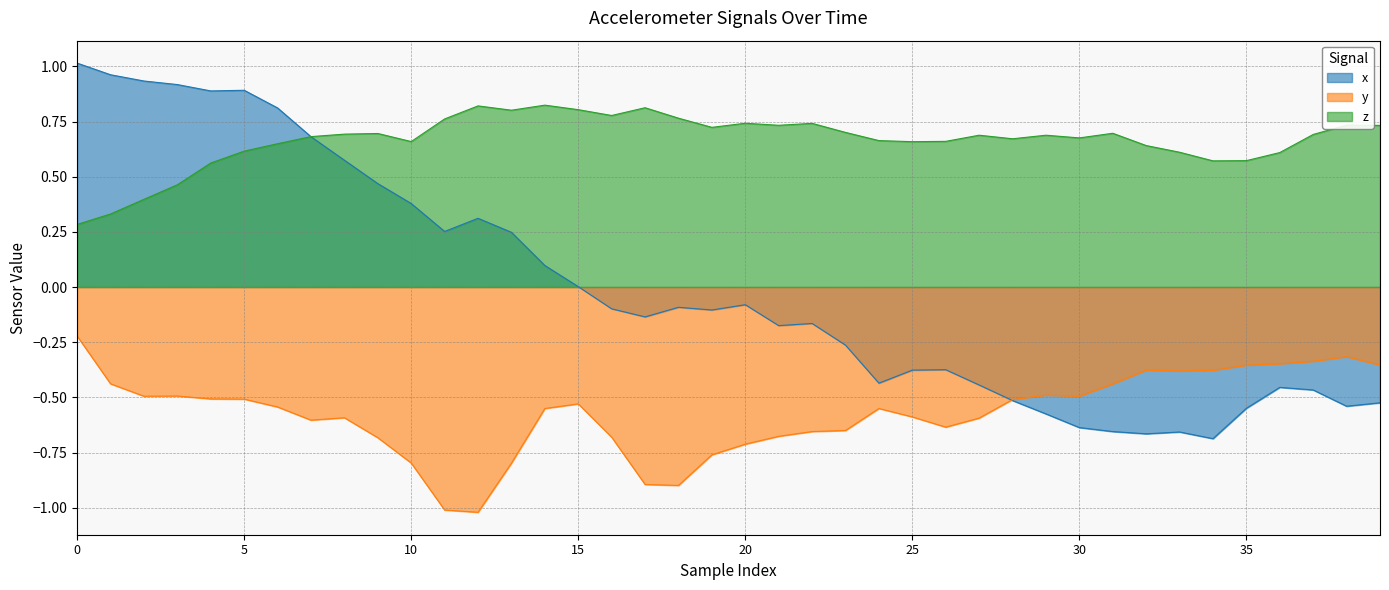

List the series in order of their peak value, highest first.

x, z, y